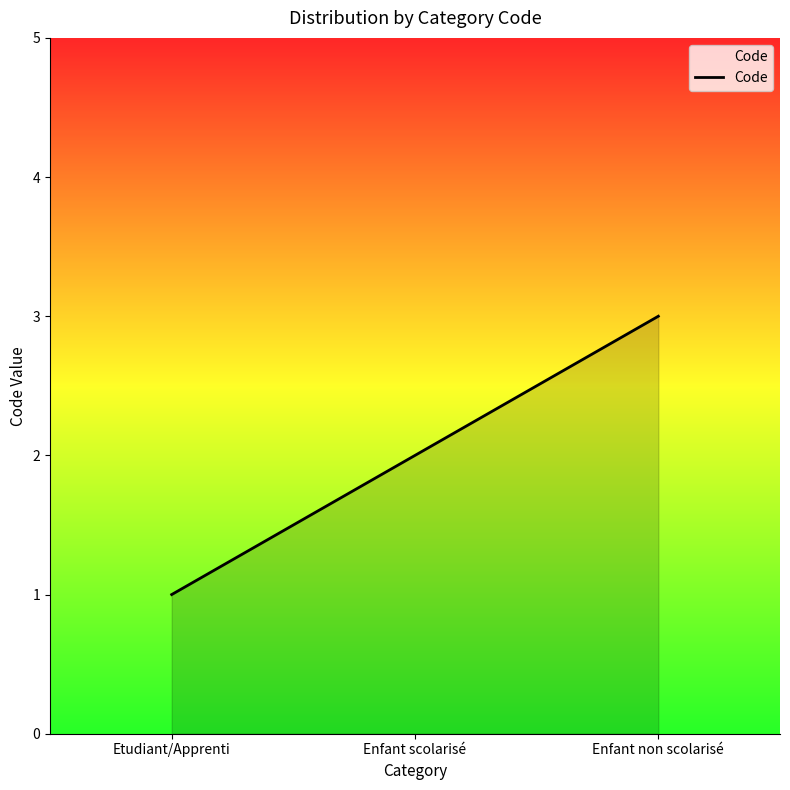

Reading left to right, list all the values displayed in this chart.

Etudiant/Apprenti=1	Enfant scolarisé=2	Enfant non scolarisé=3